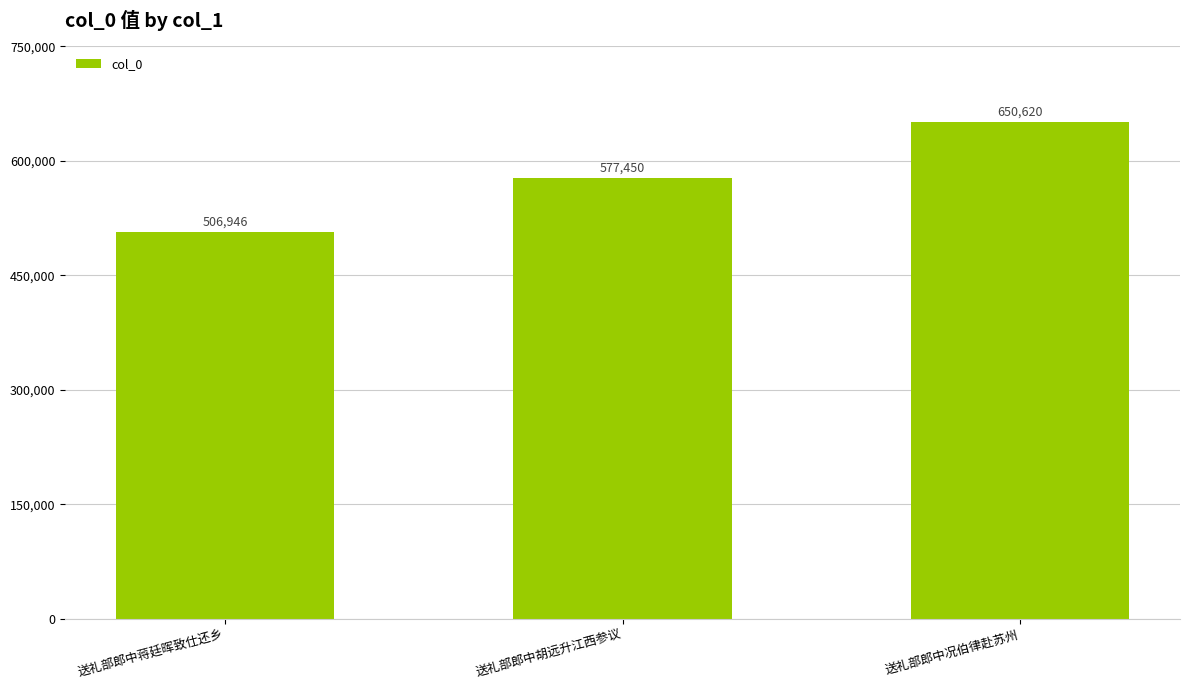

Is it true that the value at 送礼部郎中胡远升江西参议 is 577450?

True